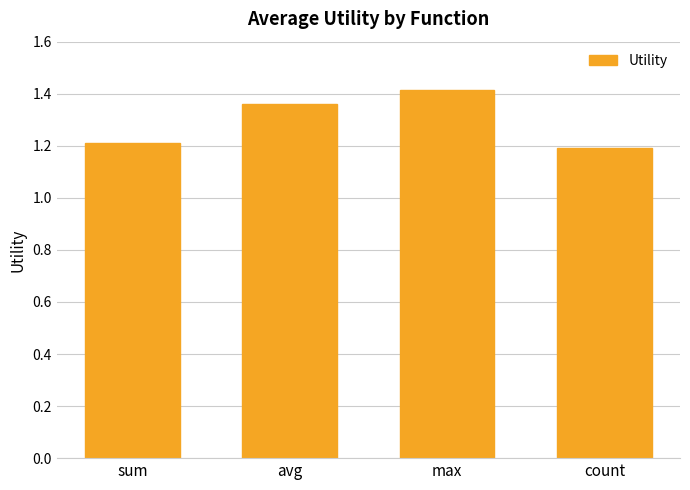

What is the ratio of the value at count to the value at avg?

0.9